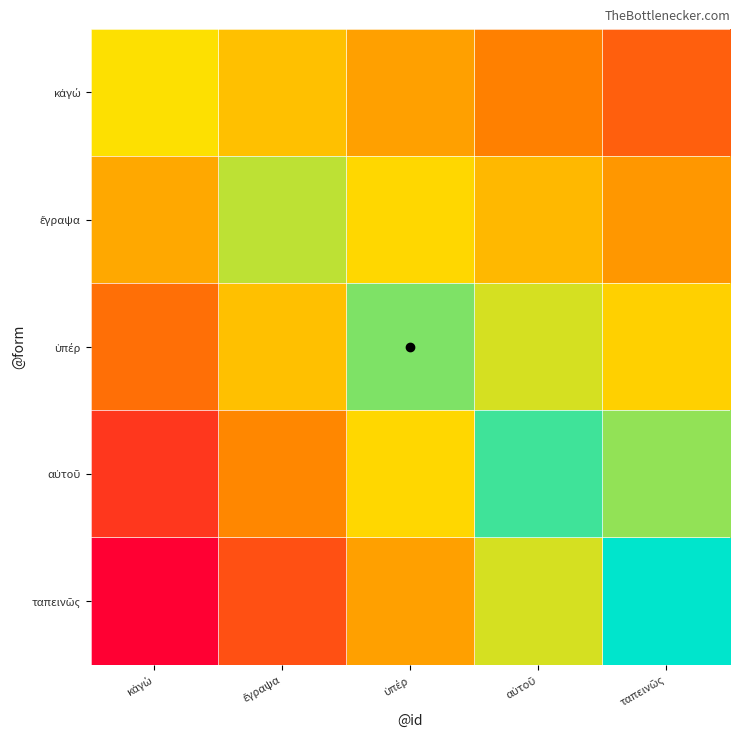

At which category is the sum across all series the highest?

κἀγώ